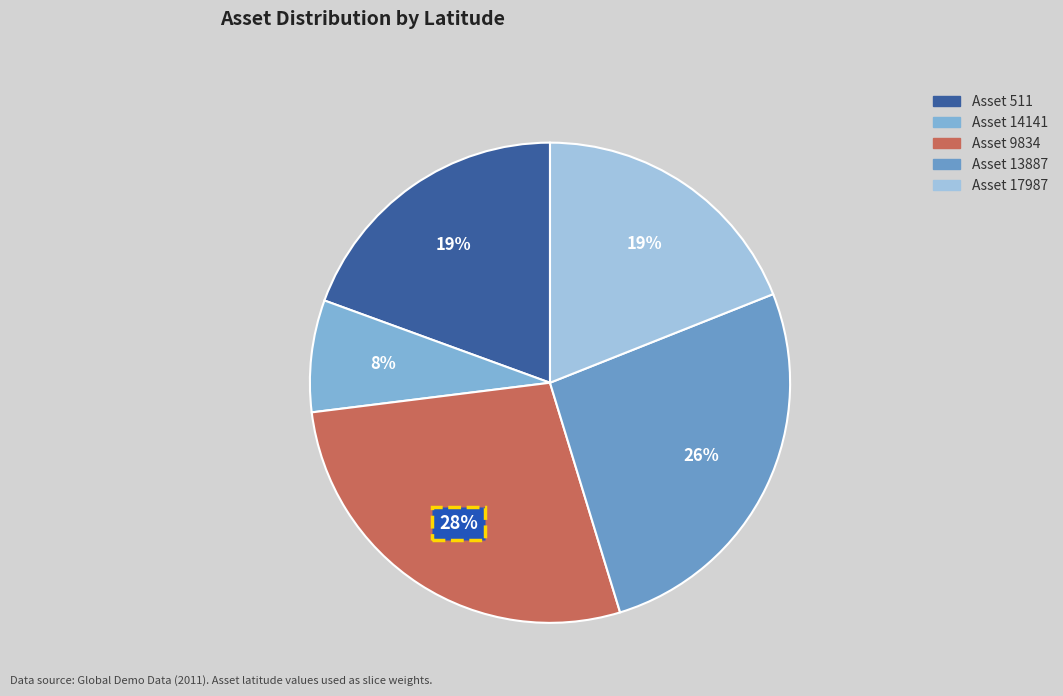

Do Asset 17987 and Asset 511 together represent more than half of the pie?

No